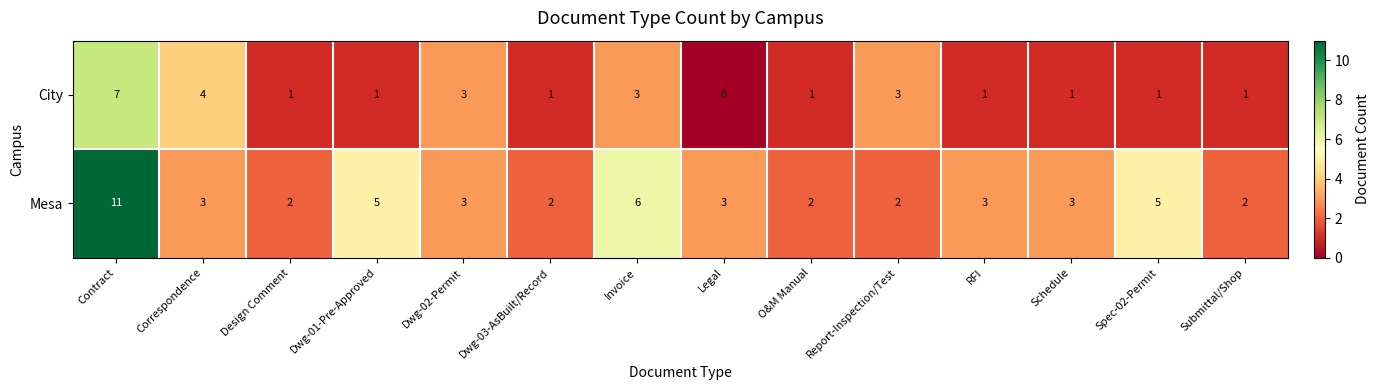

True or false: Mesa has a value of 2 at O&M Manual.

True